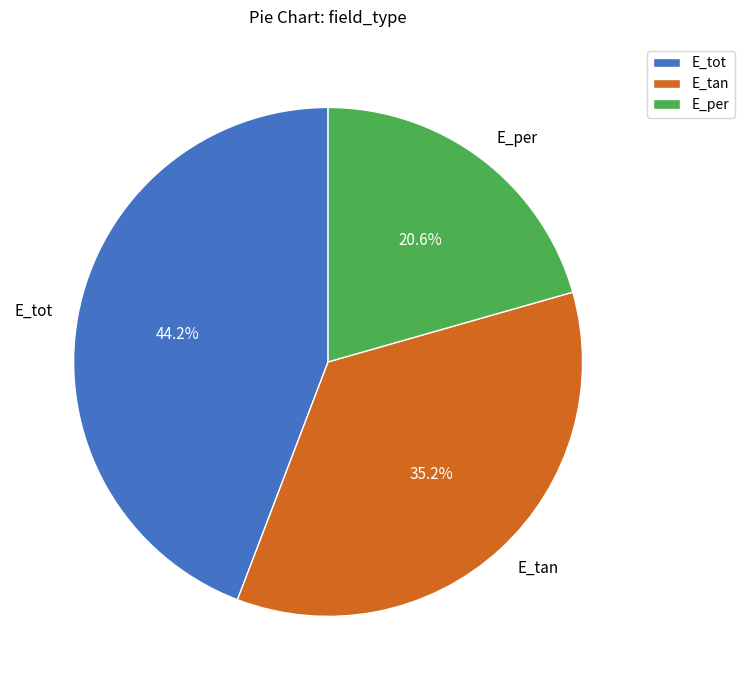

Is there any slice that represents more than half of the pie?

No